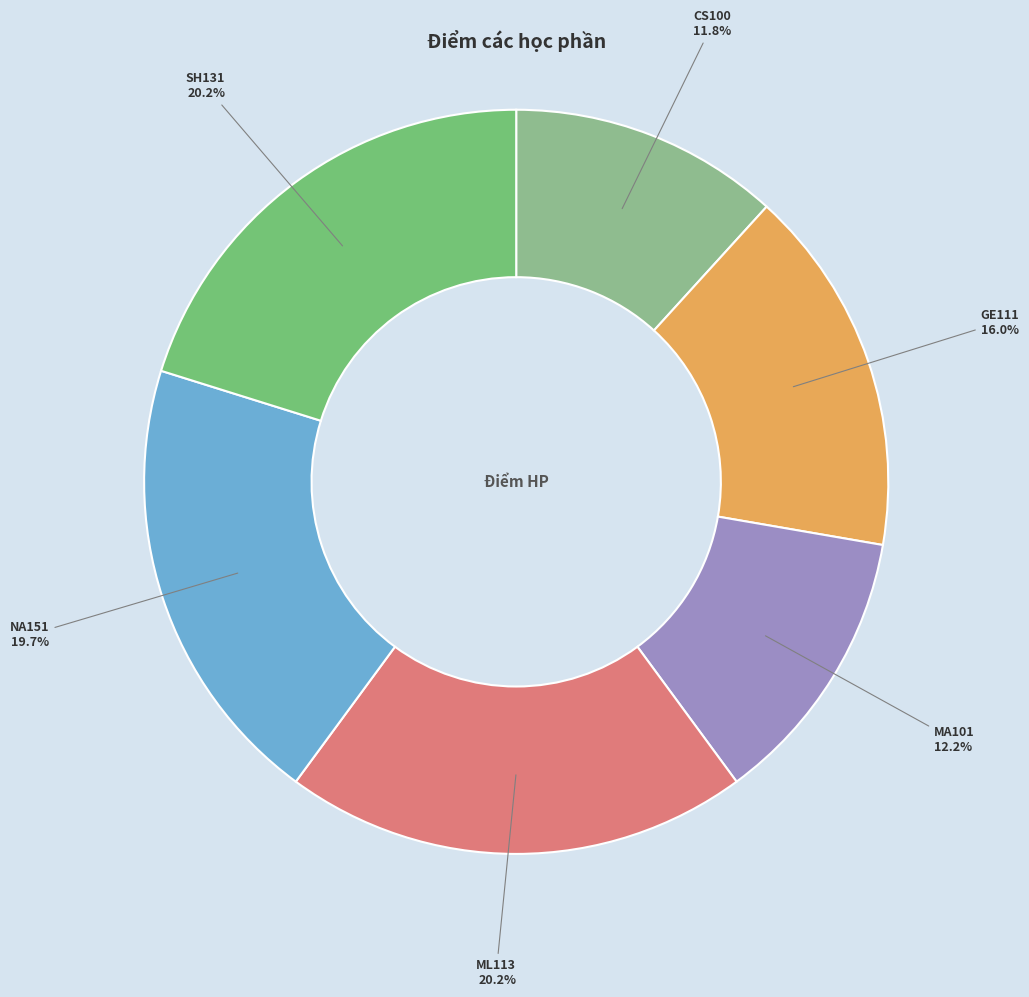

Which slice is the smallest?

CS100